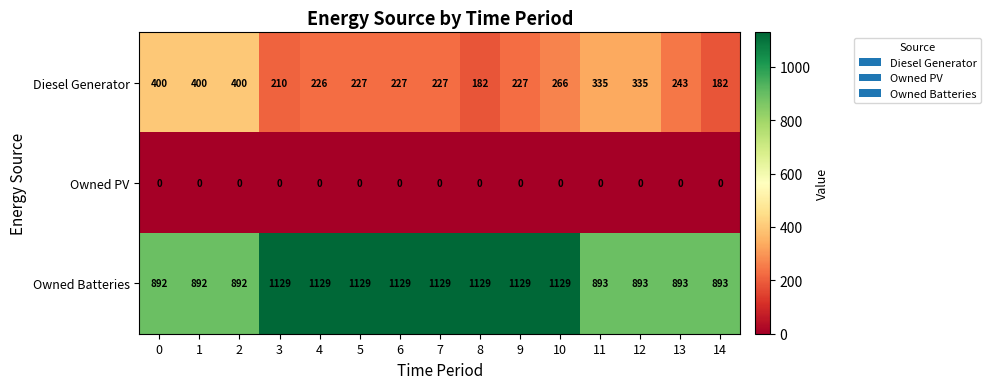

The value of Diesel Generator at 1 is 400. True or false?

True